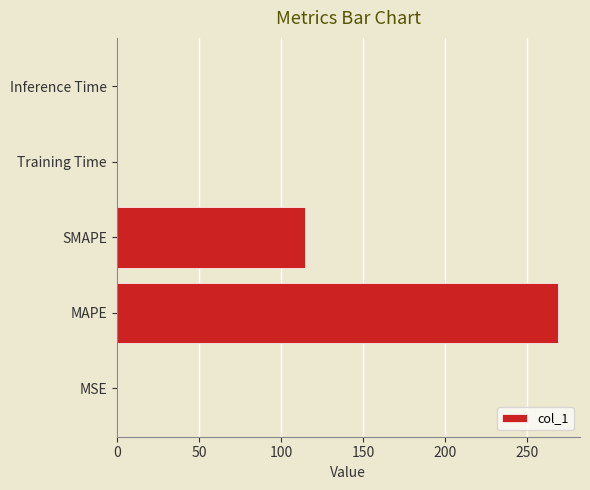

What is the maximum value shown in the chart?

268.6